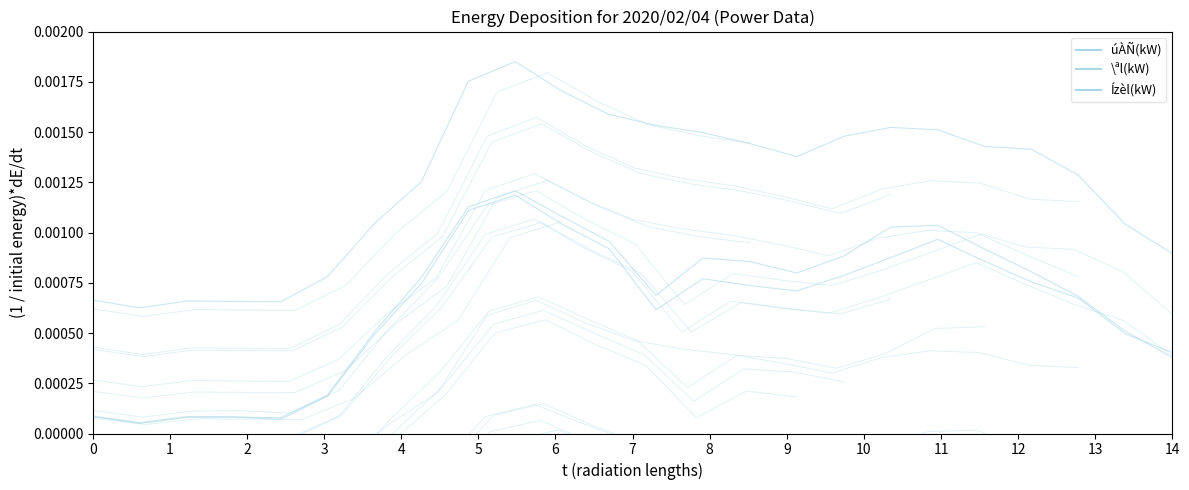

Rank the series at 0 from lowest to highest value.

úÀÑ(kW), \ªl(kW), Ízèl(kW)